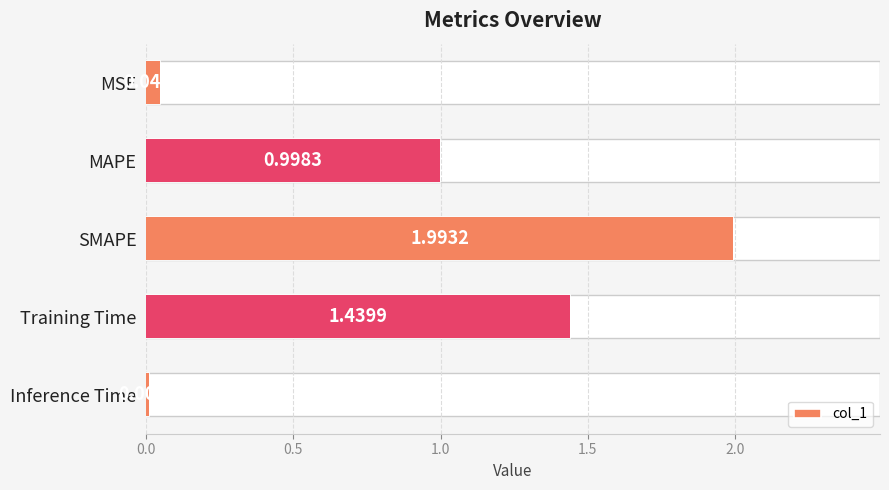

True or false: the data shows 1.5 at MAPE.

False